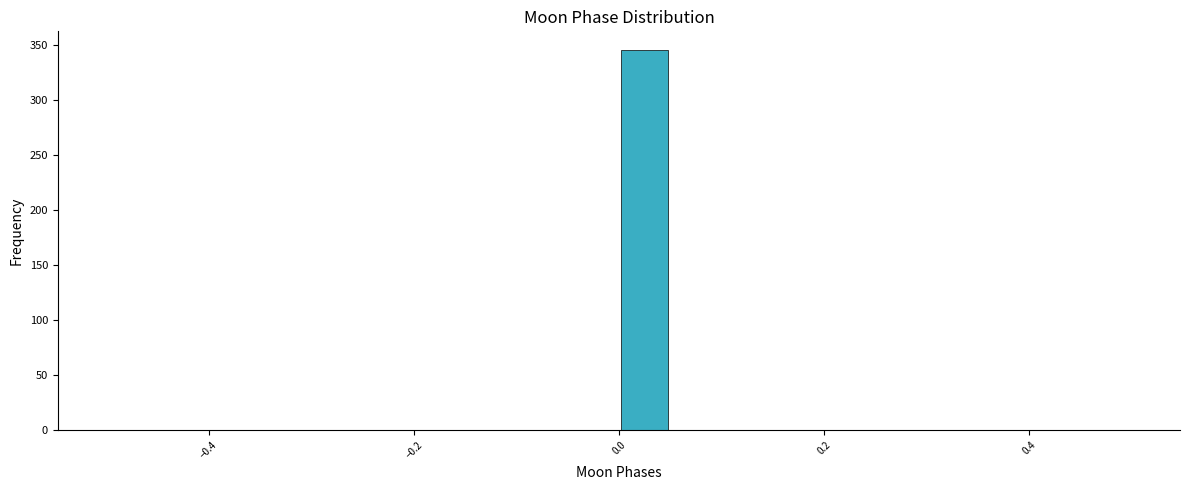

Around what value on the x-axis is the tallest bar? Give the approximate position of its centre, as read against the axis.

0.02